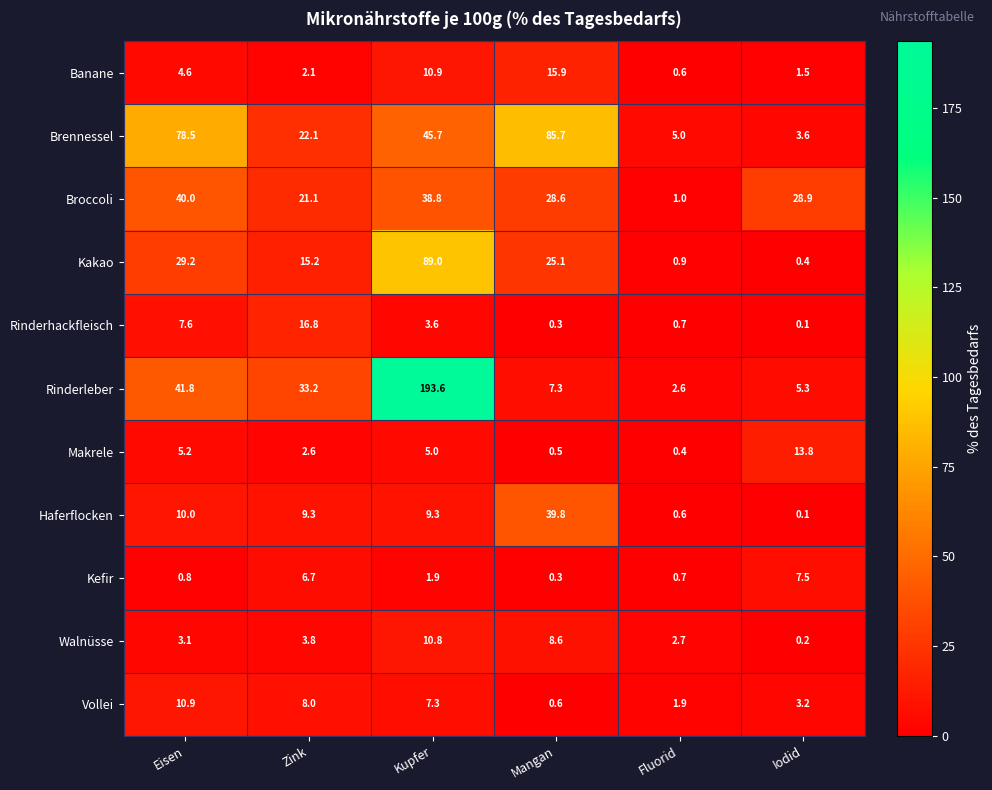

What is the average value of the Brennessel series?

40.1